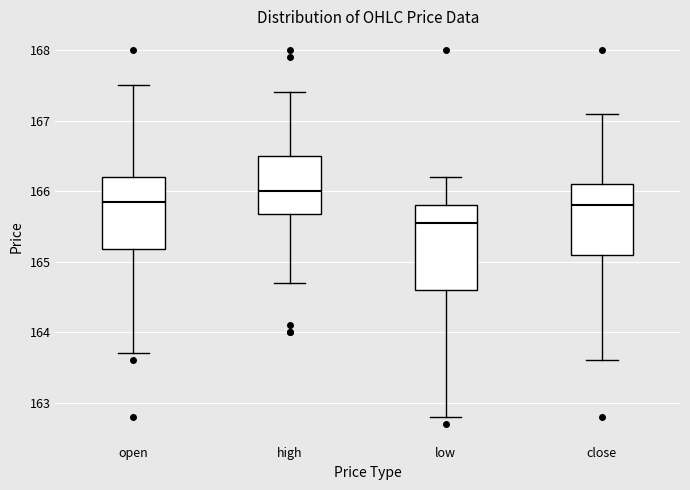

Reading left to right, read every box against the y-axis: the position of its median line, the range the box covers, and the ends of its whiskers. The values are not printed on the chart, so give them approximately, as read against the axis.

open: median 165.9, box 165.2 to 166.2, whiskers 163.7 to 167.5
high: median 166.0, box 165.7 to 166.5, whiskers 164.7 to 167.4
low: median 165.6, box 164.6 to 165.8, whiskers 162.8 to 166.2
close: median 165.8, box 165.1 to 166.1, whiskers 163.6 to 167.1